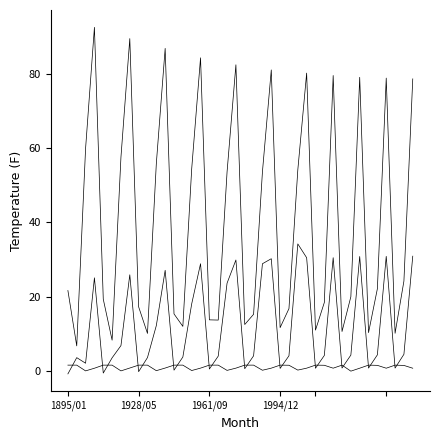

Reading right to left, transcribe all the data shown in this chart.

x_pos: 30.9	4.5	0.8	30.9	4.4	0.8	30.8	4.3	0.8	30.5	4.2	0.8	30.5	34.2	4.1	0.7	30.2	28.9	4.1	0.7	29.9	23.7	4.0	0.6	28.9	18.1	3.8	0.3	27.1	12.3	3.7	-0.1	25.9	6.9	3.6	-0.5	25.1	2.1	3.6	-0.7
y_pos: 78.6	24.2	10.2	78.8	22.2	10.4	79.0	20.0	10.7	79.5	18.5	11.0	80.1	54.1	16.8	11.7	81.0	53.6	15.3	12.5	82.4	53.6	13.7	13.8	84.2	54.4	12.0	15.4	86.8	55.8	10.1	17.3	89.4	57.5	8.3	19.4	92.4	59.9	6.8	21.7
alpha: 0.8	1.5	1.6	0.8	1.6	1.6	0.8	0.0	1.6	0.8	1.6	1.6	0.8	0.3	1.6	1.6	0.8	0.3	1.6	1.6	0.8	0.2	1.6	1.6	0.8	0.2	1.6	1.6	0.8	0.1	1.6	1.6	0.8	0.1	1.6	1.6	0.8	0.1	1.6	1.6